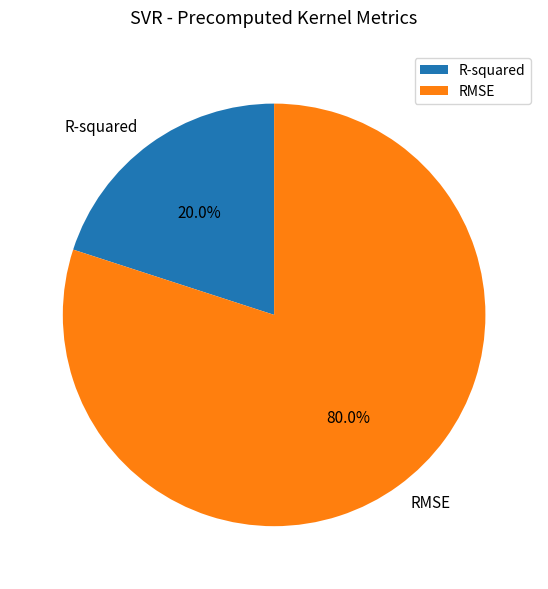

How much of the chart is everything except R-squared?

80.0%